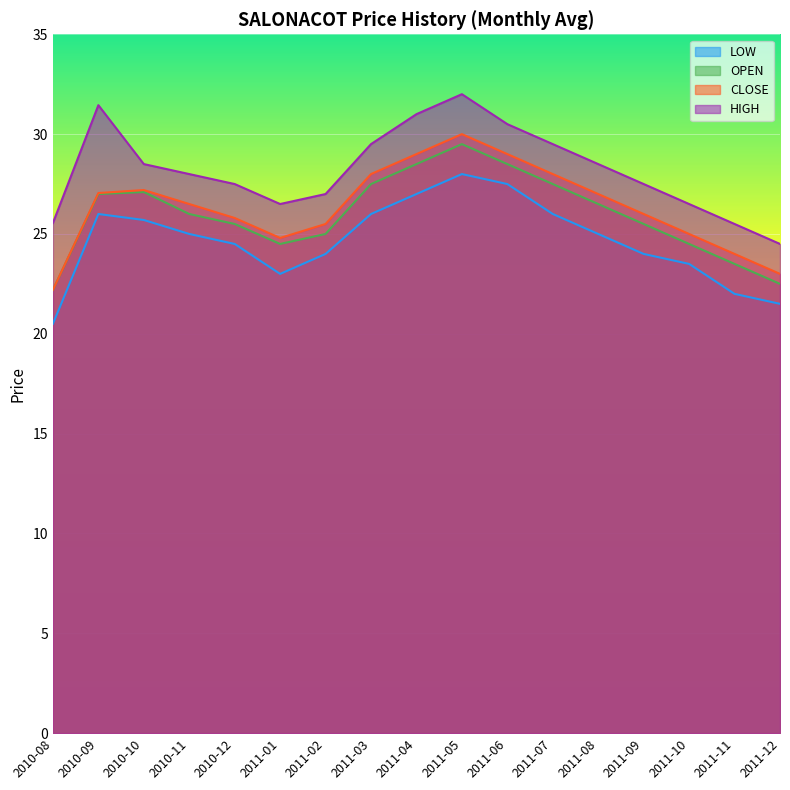

What is the difference between the second highest and second lowest values in the OPEN series?

6.0